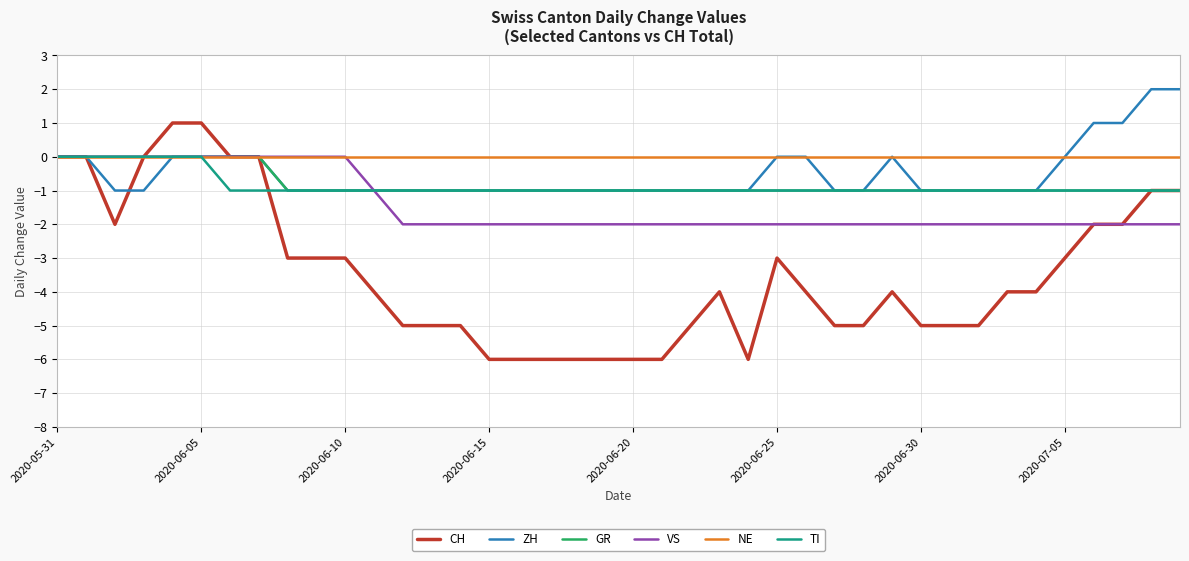

Is this an area chart (filled region under the line)?

No